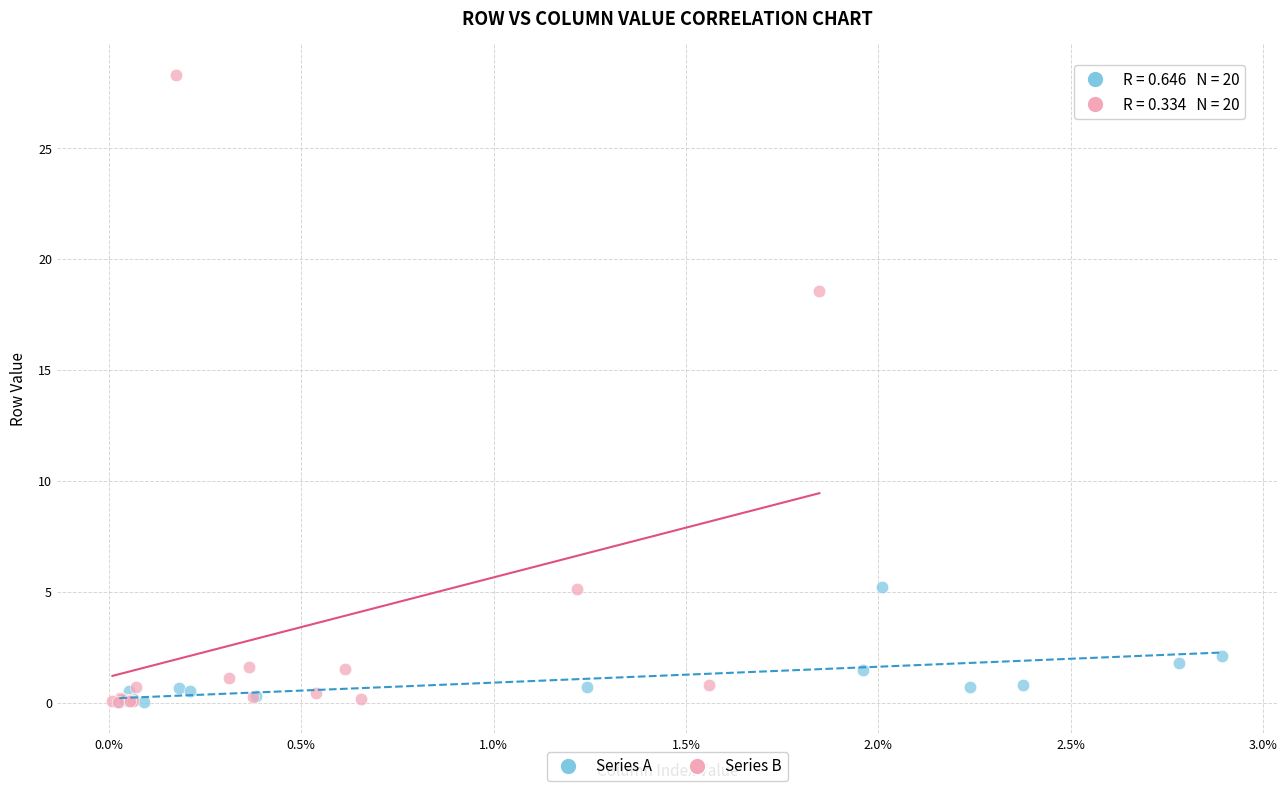

Which series has the largest Y range (max minus min)?

Series B